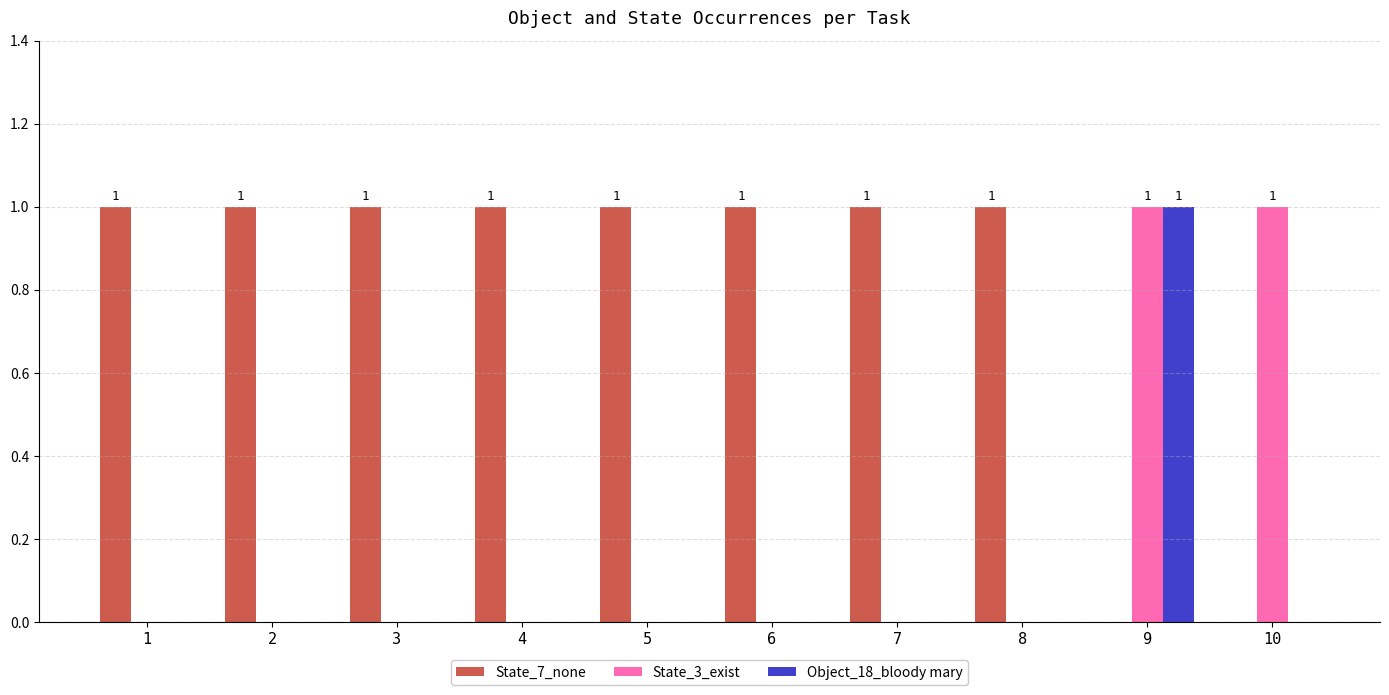

How many distinct data groups are displayed?

3